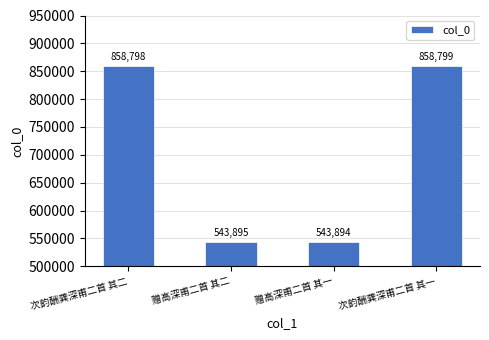

What is the difference between the values at 赠高深甫二首 其二 and 赠高深甫二首 其一?

1